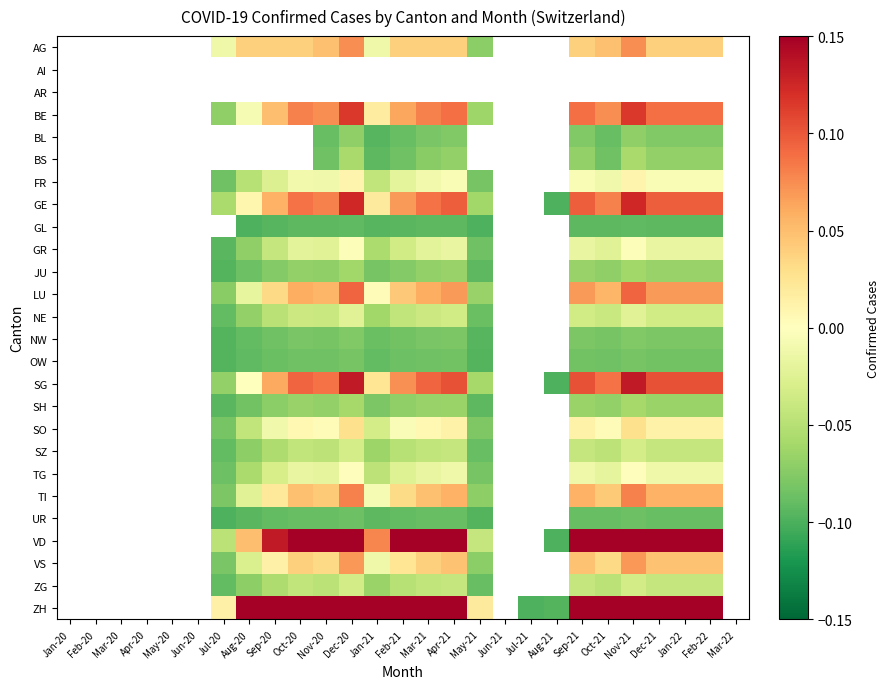

True or false: SO has a value of 0.0 at Oct-21.

True